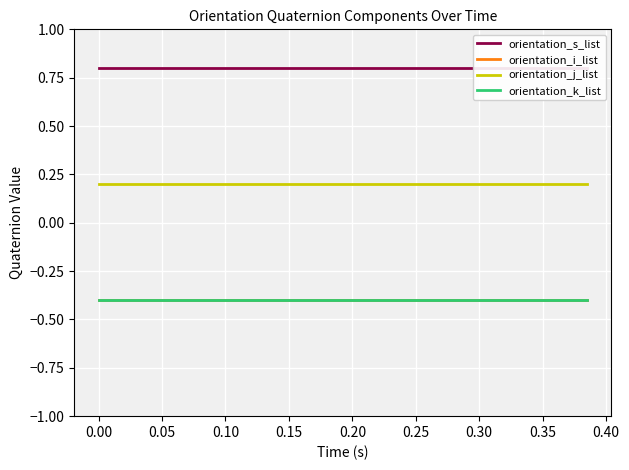

True or false: orientation_k_list and orientation_s_list cross at least once.

False